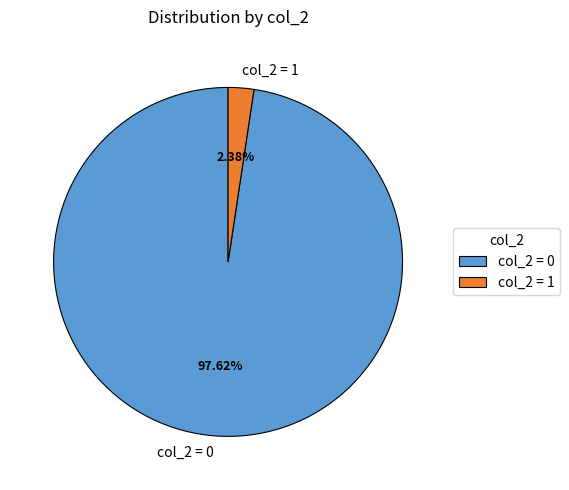

How many segments does this pie chart have?

2